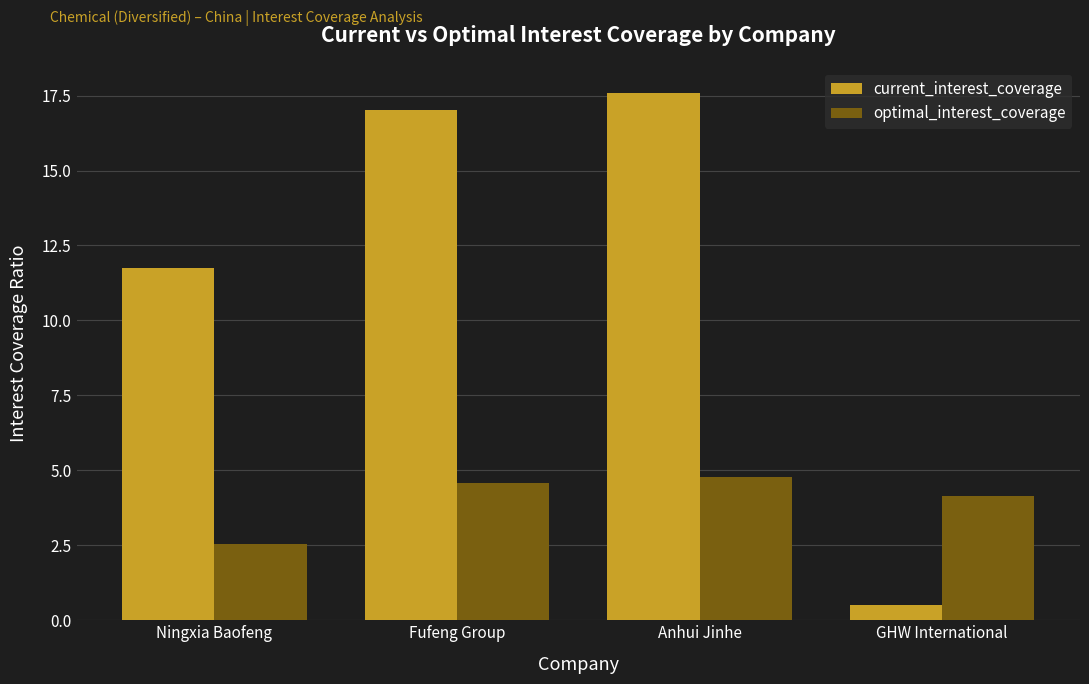

What is the value of the current_interest_coverage bar at the 2nd from the left?

17.0